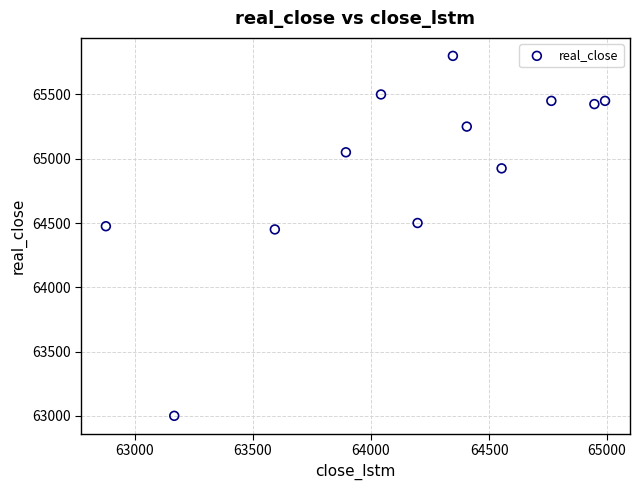

What is the range of Y values (max minus min)?

2800